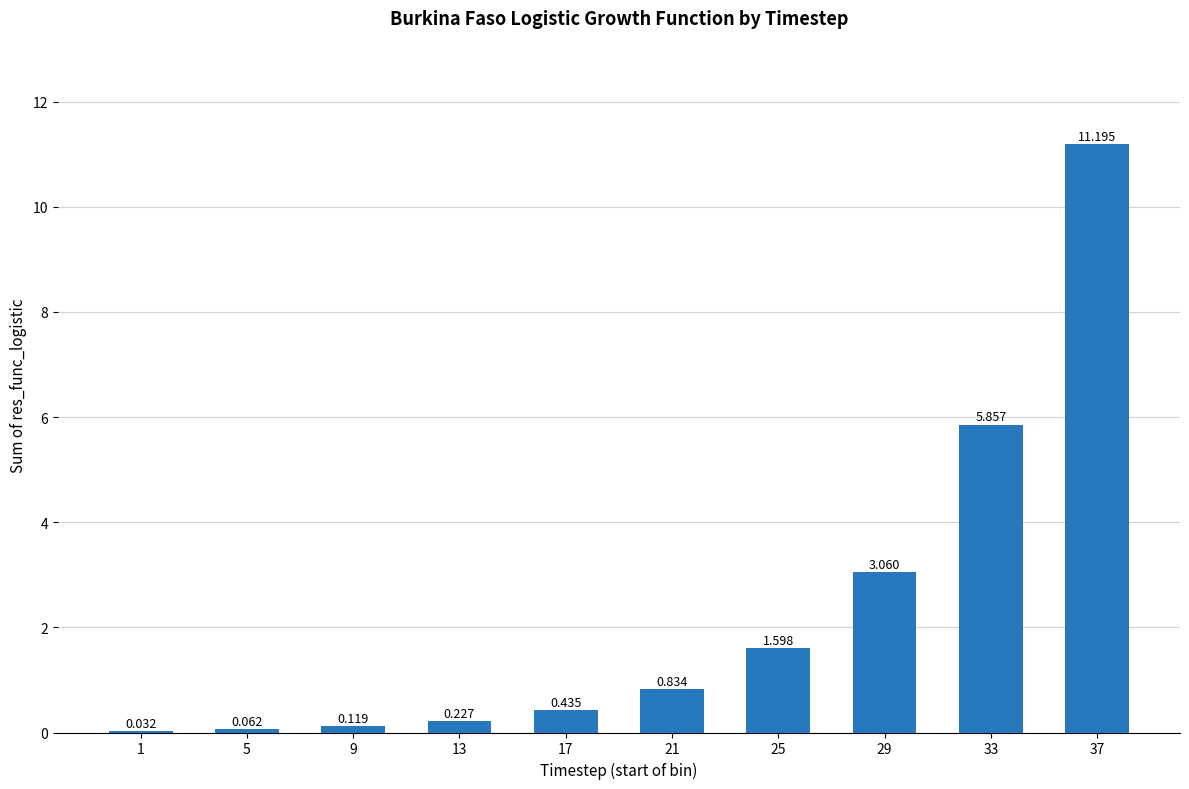

Rank the categories by value from highest to lowest.

37, 33, 29, 25, 21, 17, 13, 9, 5, 1